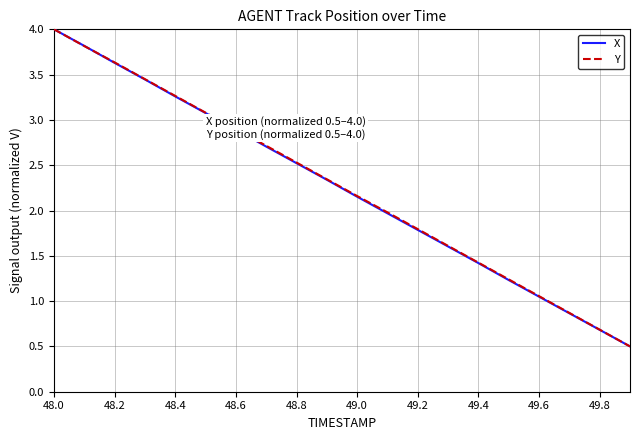

At how many categories does at least one series exceed 3?

6